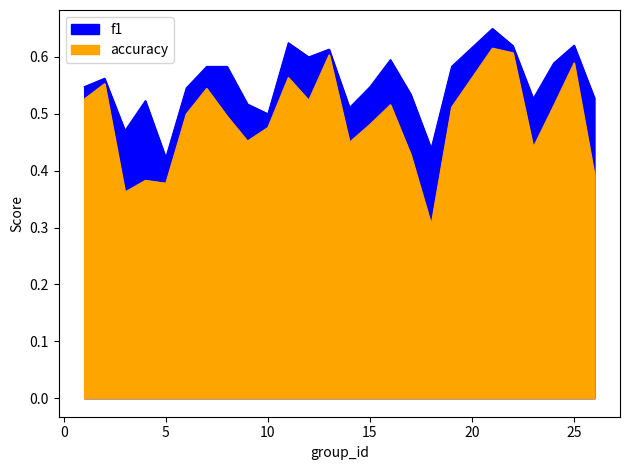

What is the sum of all accuracy values?

13.8